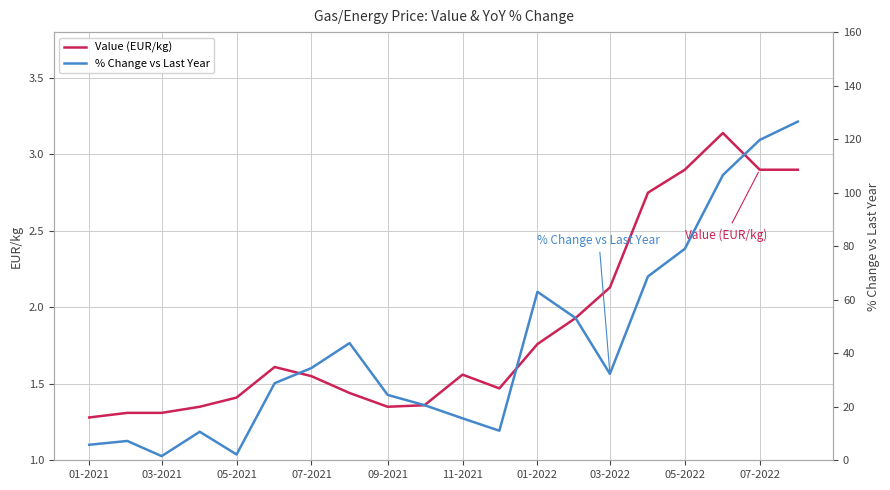

Between 11-2021 and 18, which is larger?

18